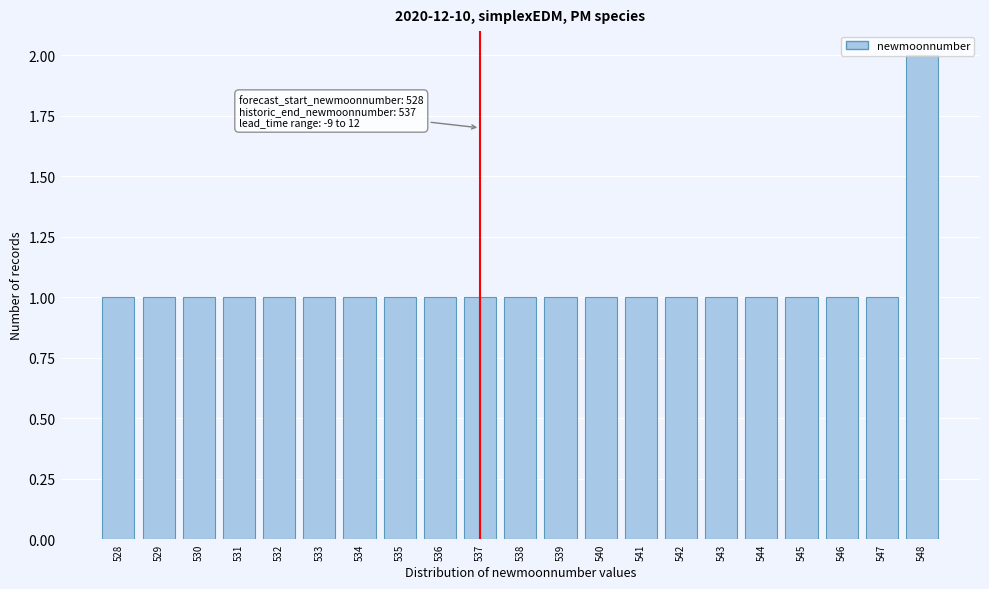

What is the sum of all values?

22